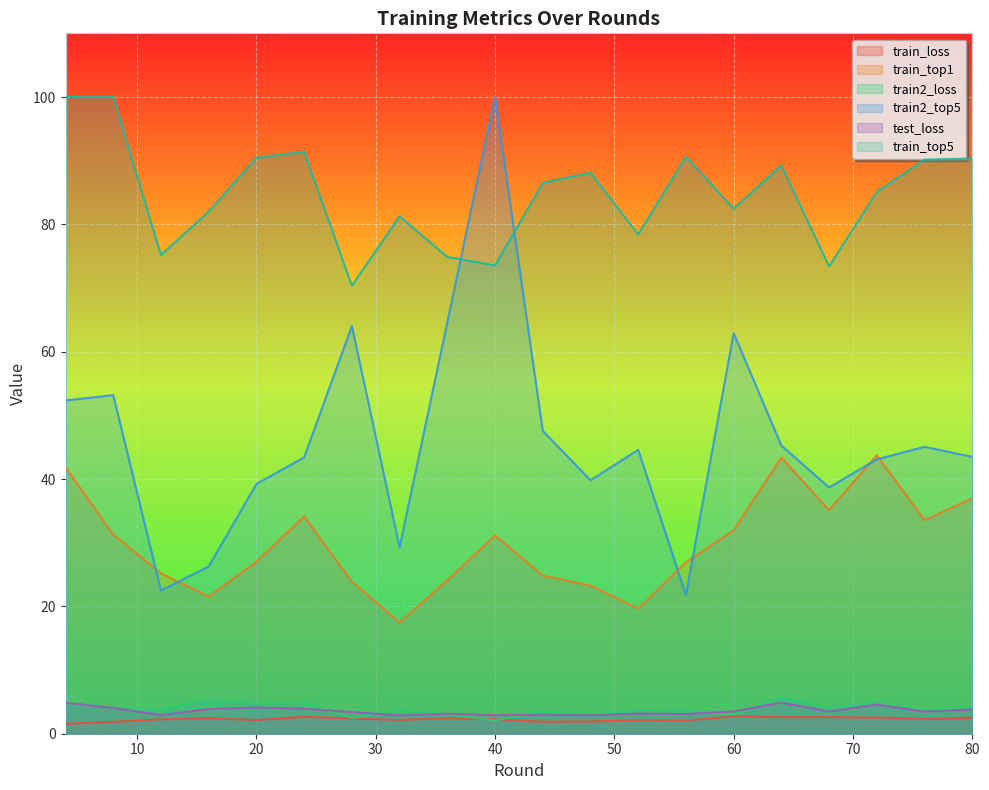

True or false: test_loss has a value of 3.5 at 68.

True